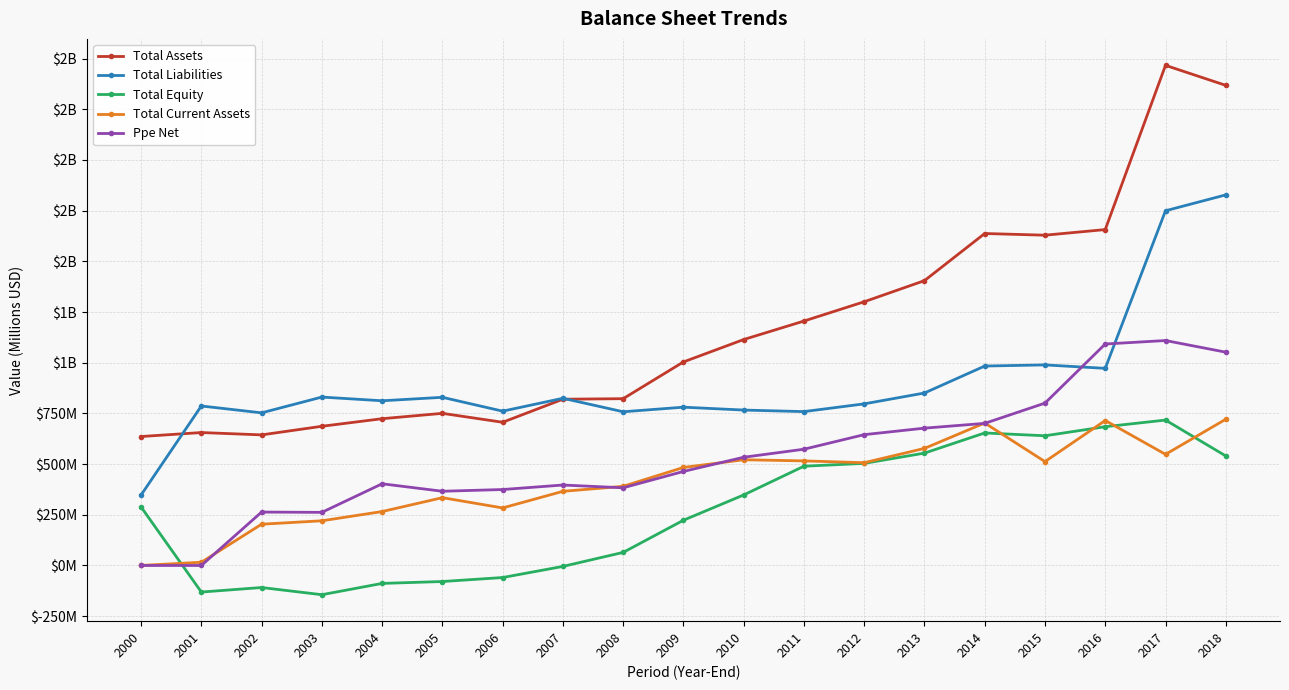

Does the chart have visible grid lines?

Yes